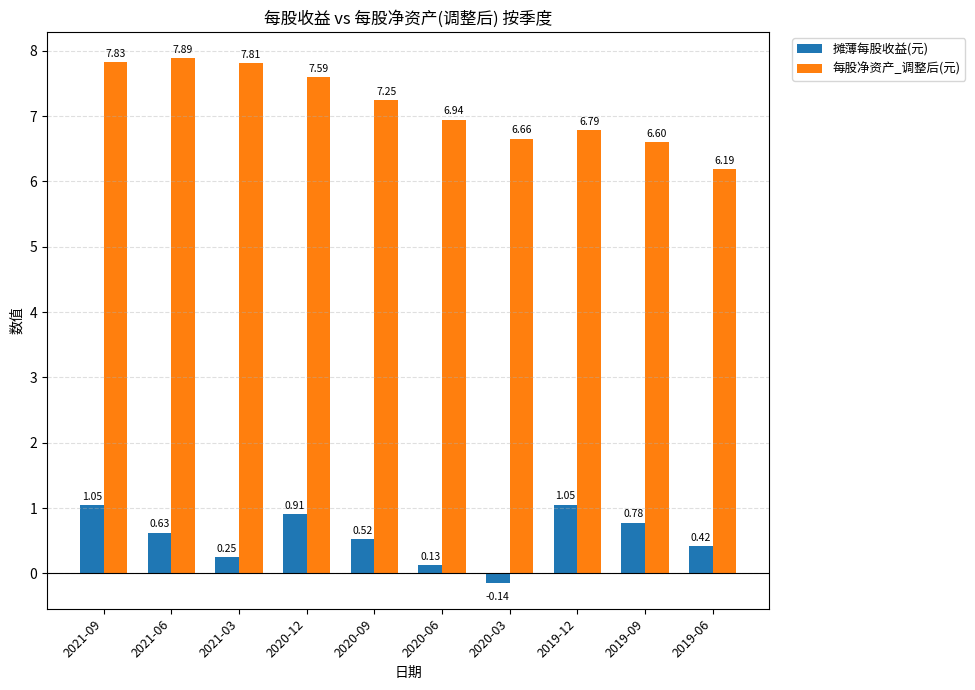

Which series changed the most between 2020-03 and 2019-09?

摊薄每股收益(元)